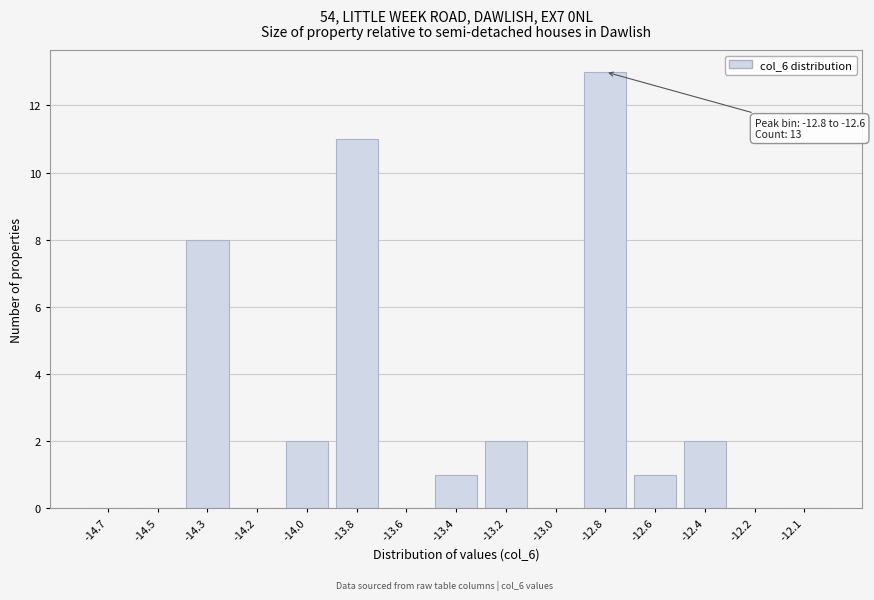

Reading right to left, list all the values displayed in this chart.

-12.1=0	-12.2=0	-12.4=2	-12.6=1	-12.8=13	-13.0=0	-13.2=2	-13.4=1	-13.6=0	-13.8=11	-14.0=2	-14.2=0	-14.3=8	-14.5=0	-14.7=0